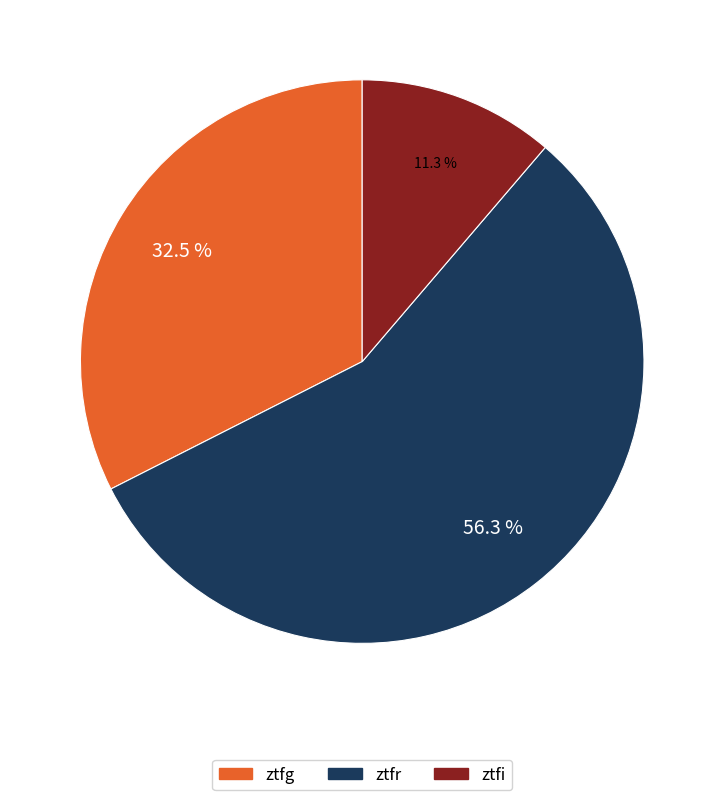

Does ztfg represent more than half of the total?

No